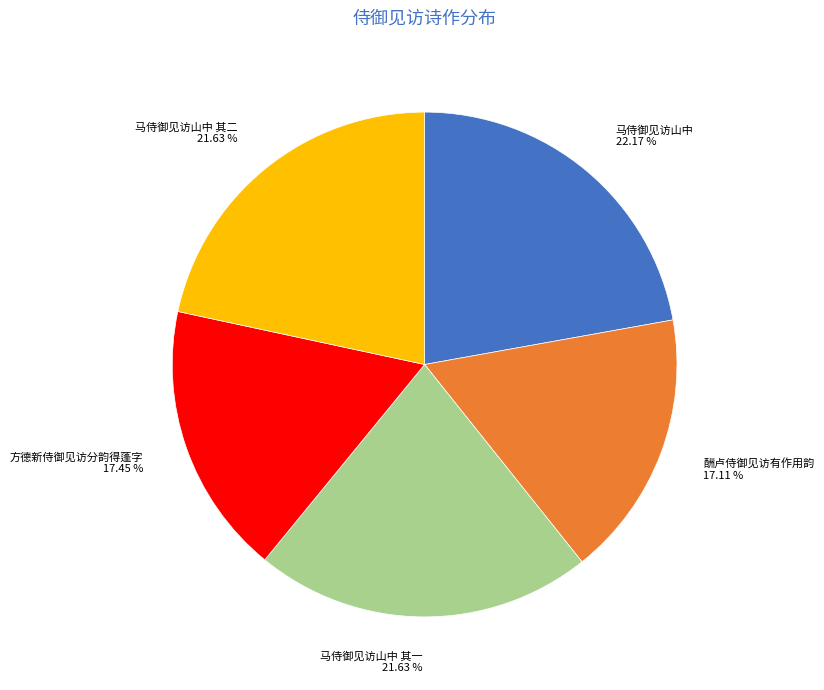

Which has a higher value, 马侍御见访山中 其一 or 酬卢侍御见访有作用韵?

马侍御见访山中 其一